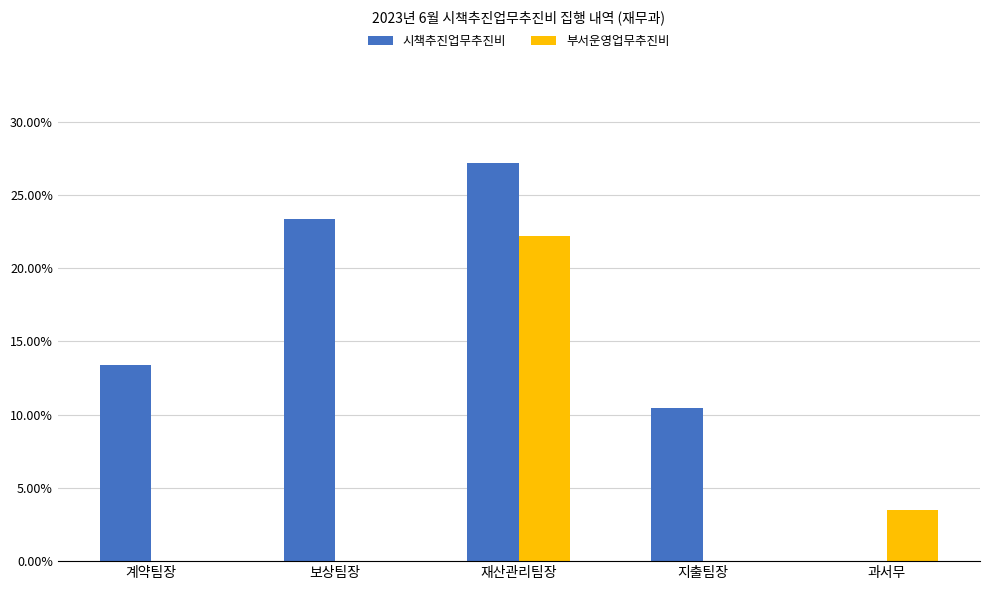

What are all the series names shown in the legend?

시책추진업무추진비, 부서운영업무추진비